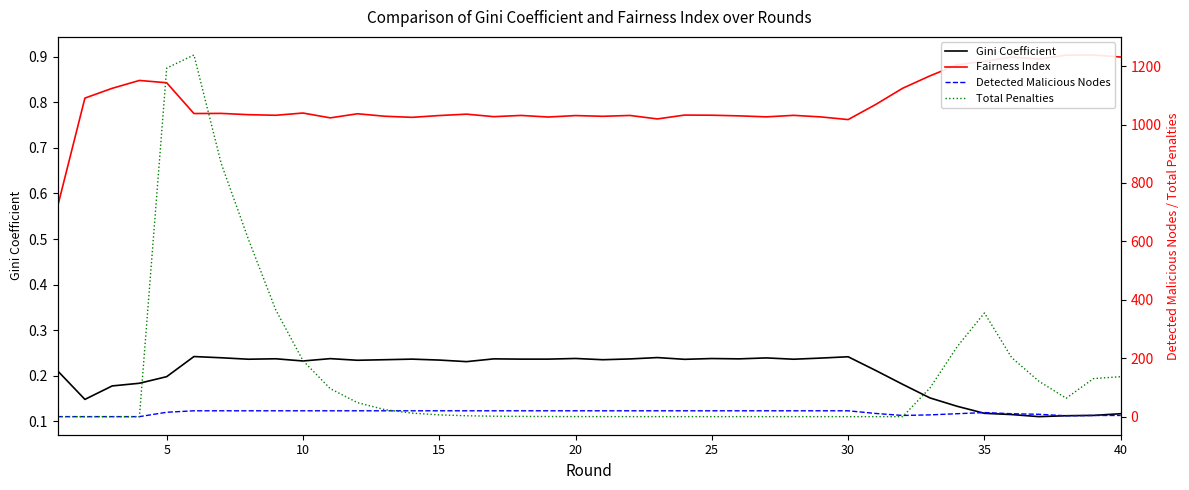

True or false: Total Penalties has more than 0 points higher than both neighbors.

True